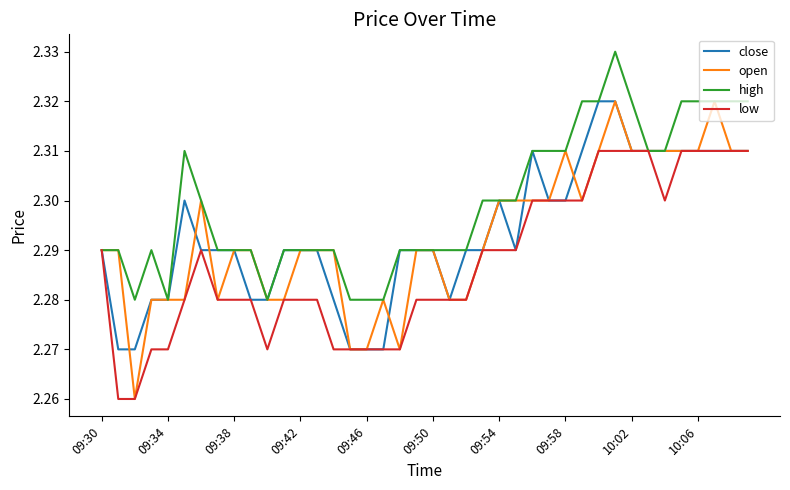

Which series has the largest total across all categories?

high